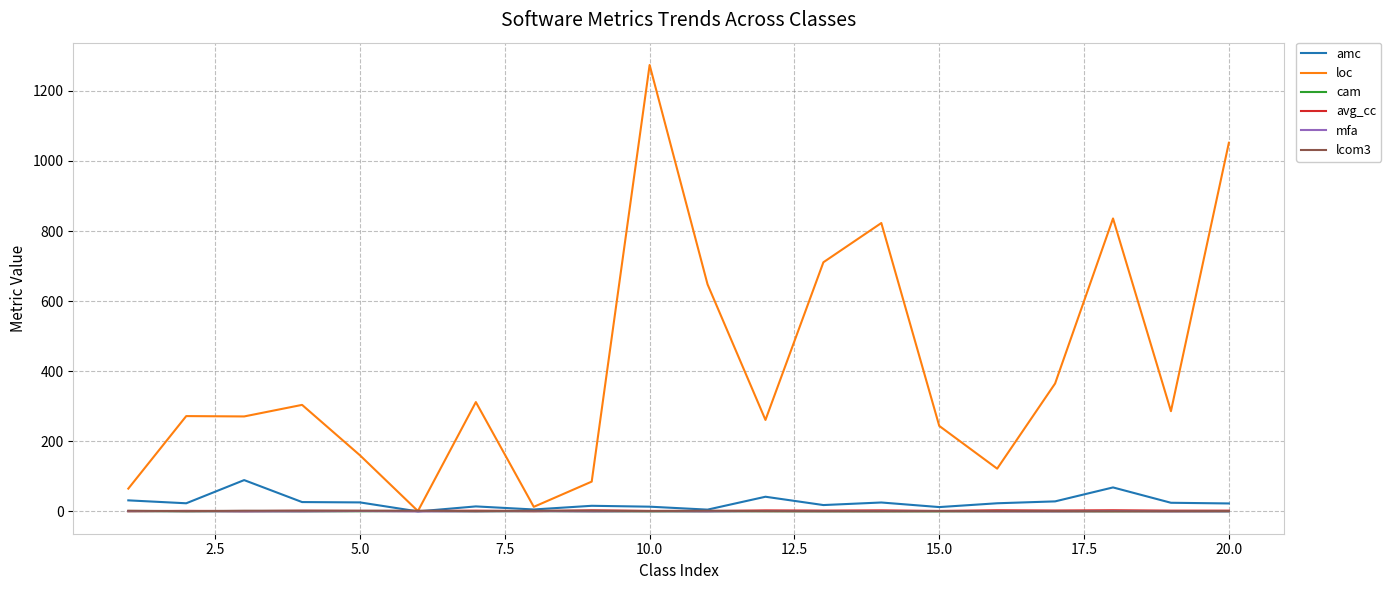

Which series has the widest spread of values?

loc